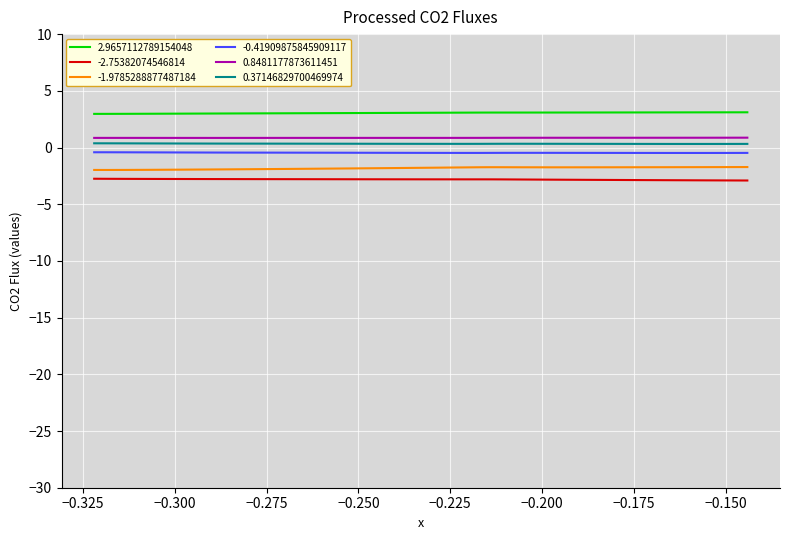

True or false: -0.41909875845909117 and -2.75382074546814 cross at least once.

False